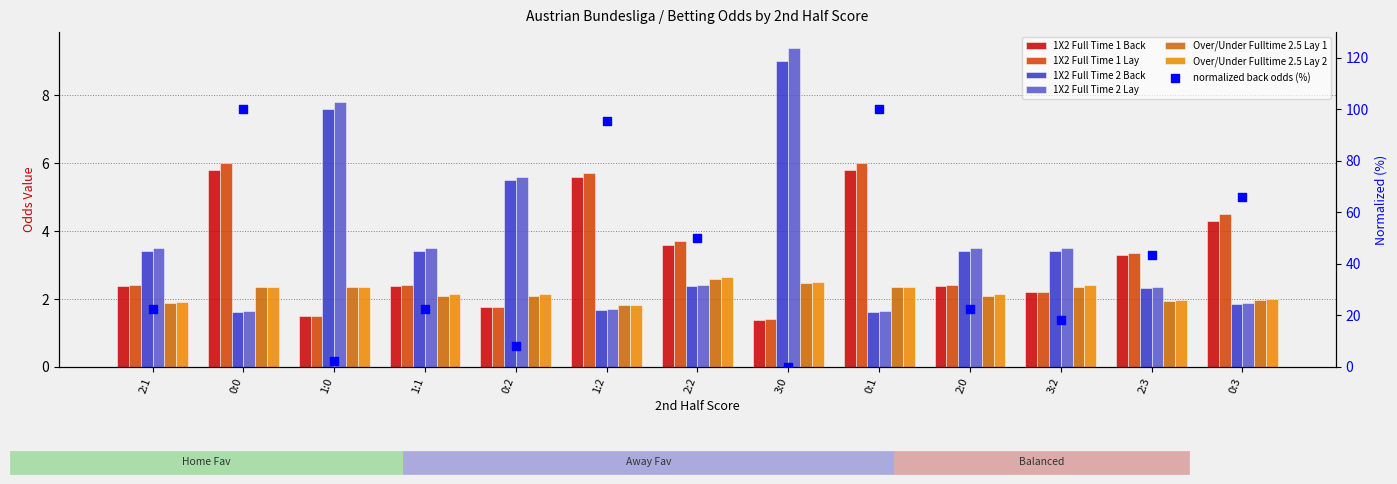

Is the value of 1X2 Full Time 2 Back at 1:0 greater than the value of 1X2 Full Time 1 Back at 2:0?

Yes